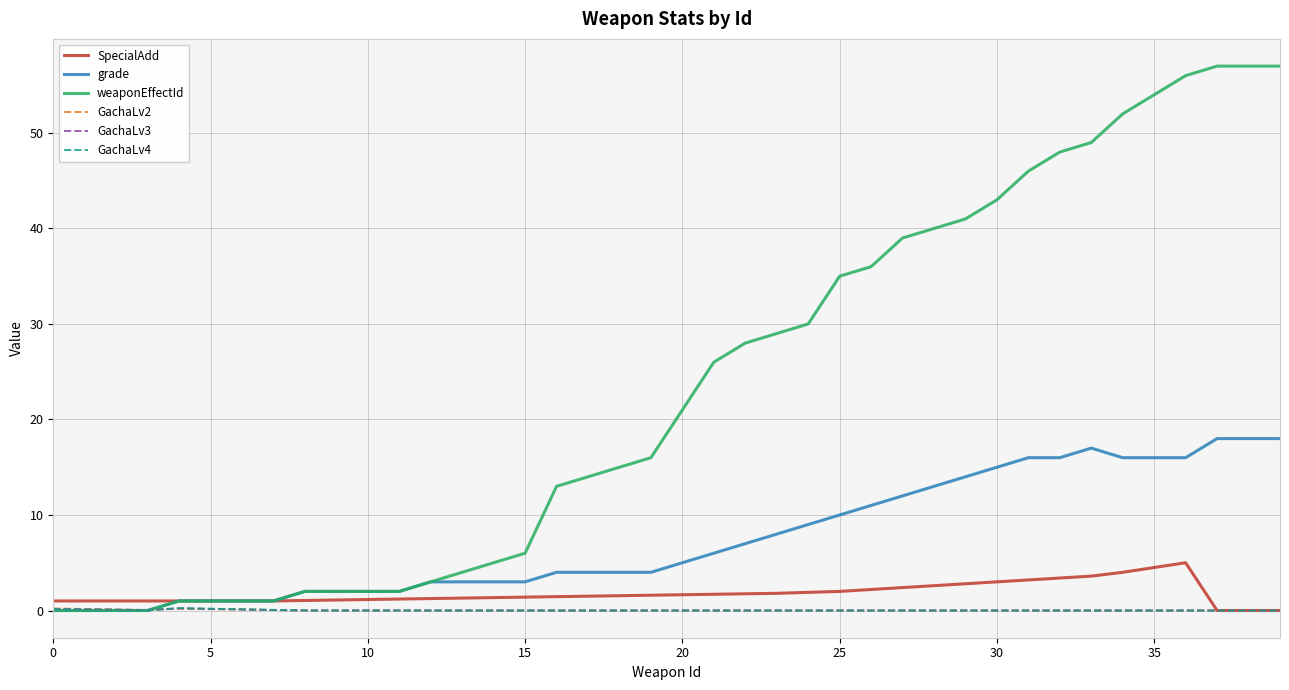

Which series has the largest total across all categories?

weaponEffectId